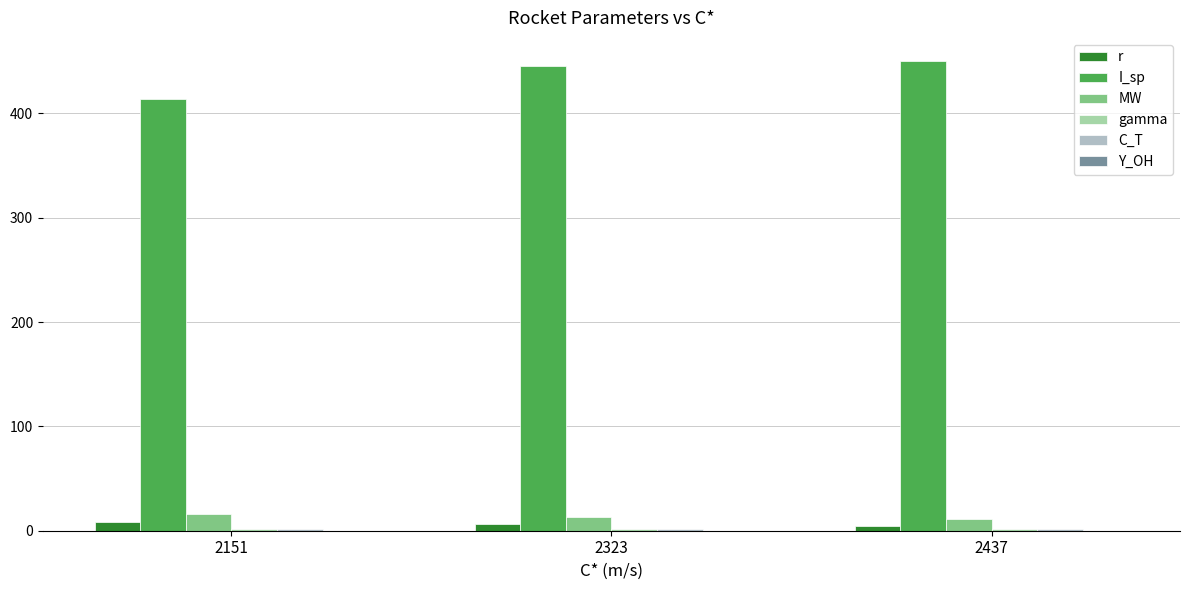

Which category has the highest value across all series?

2437